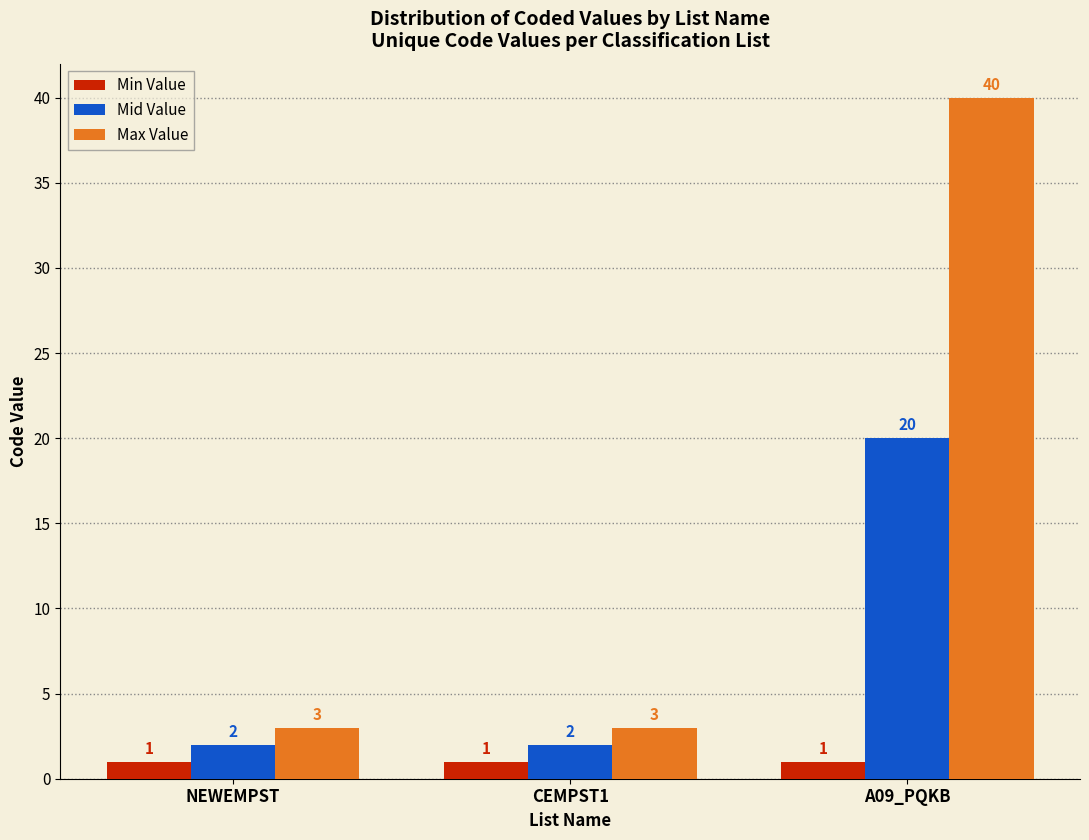

Are the bars grouped side by side (vs. stacked)?

Yes